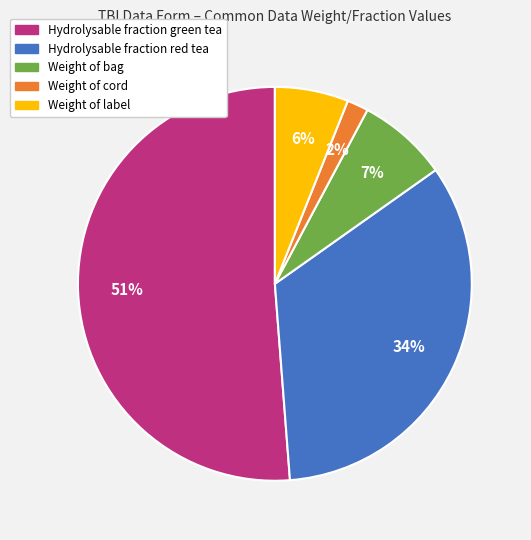

Does any single category account for the majority?

Yes